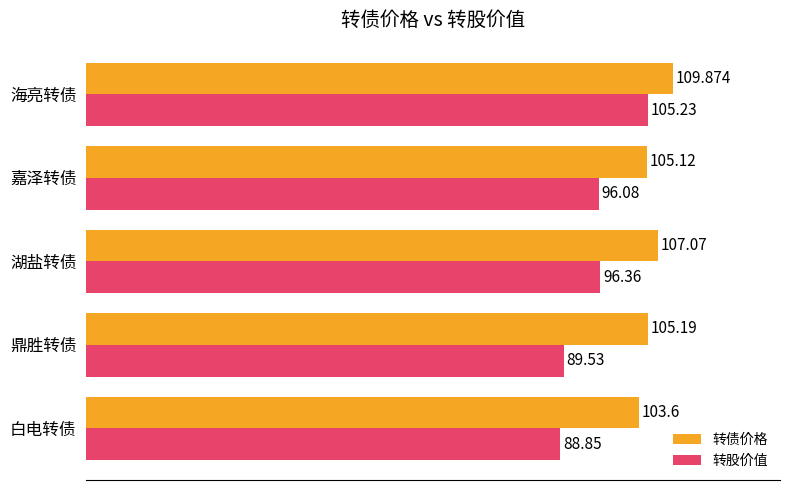

What is the highest value of the 转股价值 series?

105.2